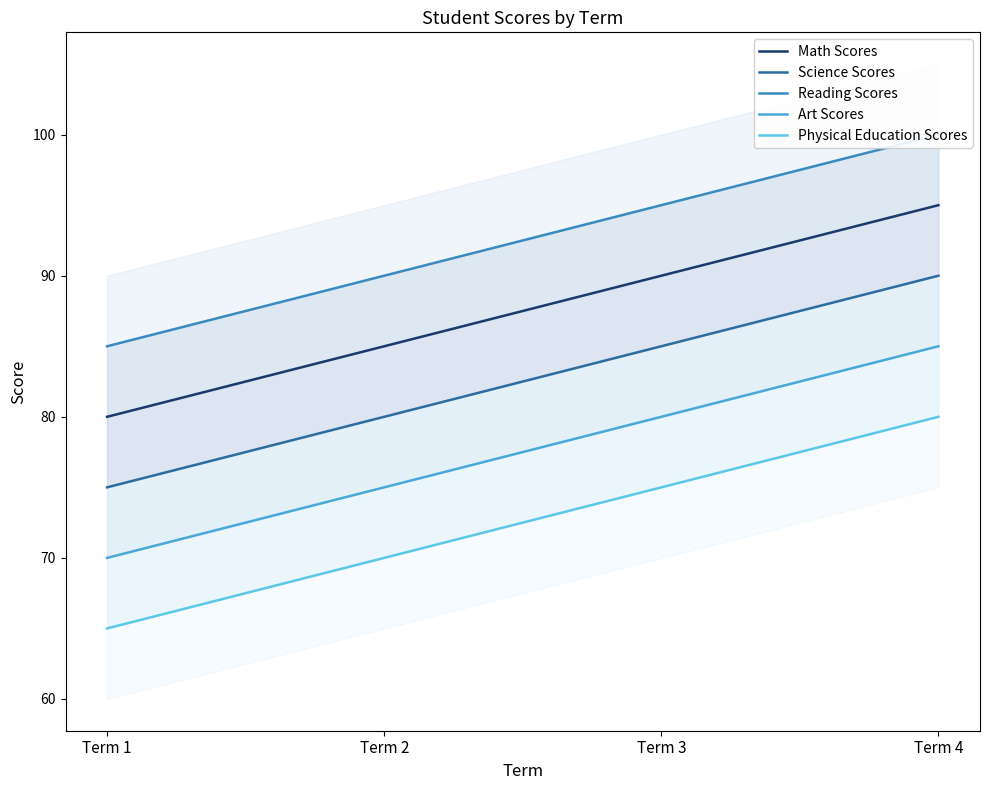

At which label does Physical Education Scores first exceed 75?

Term 4